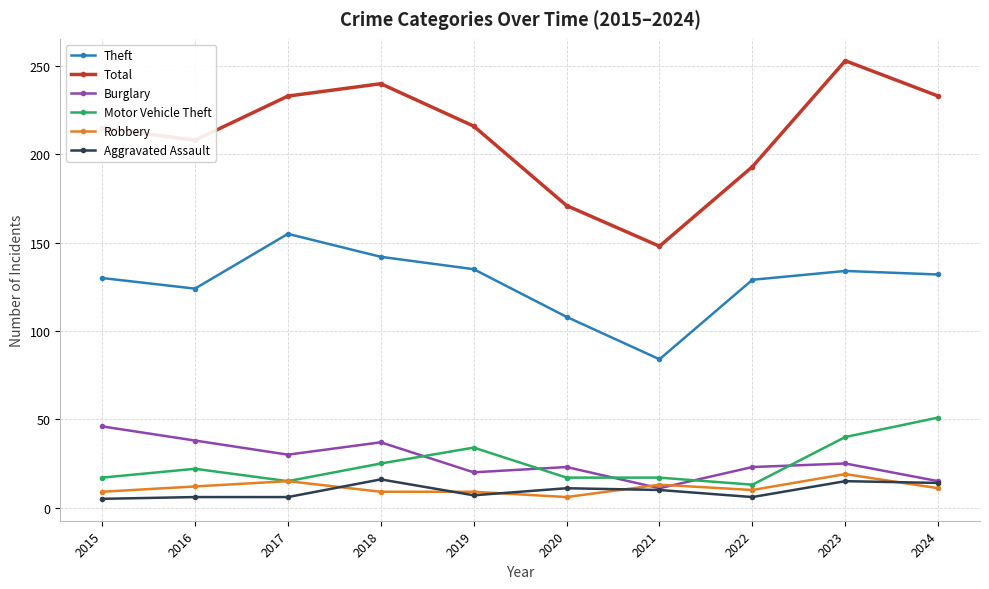

What is the minimum value shown in the chart?

5